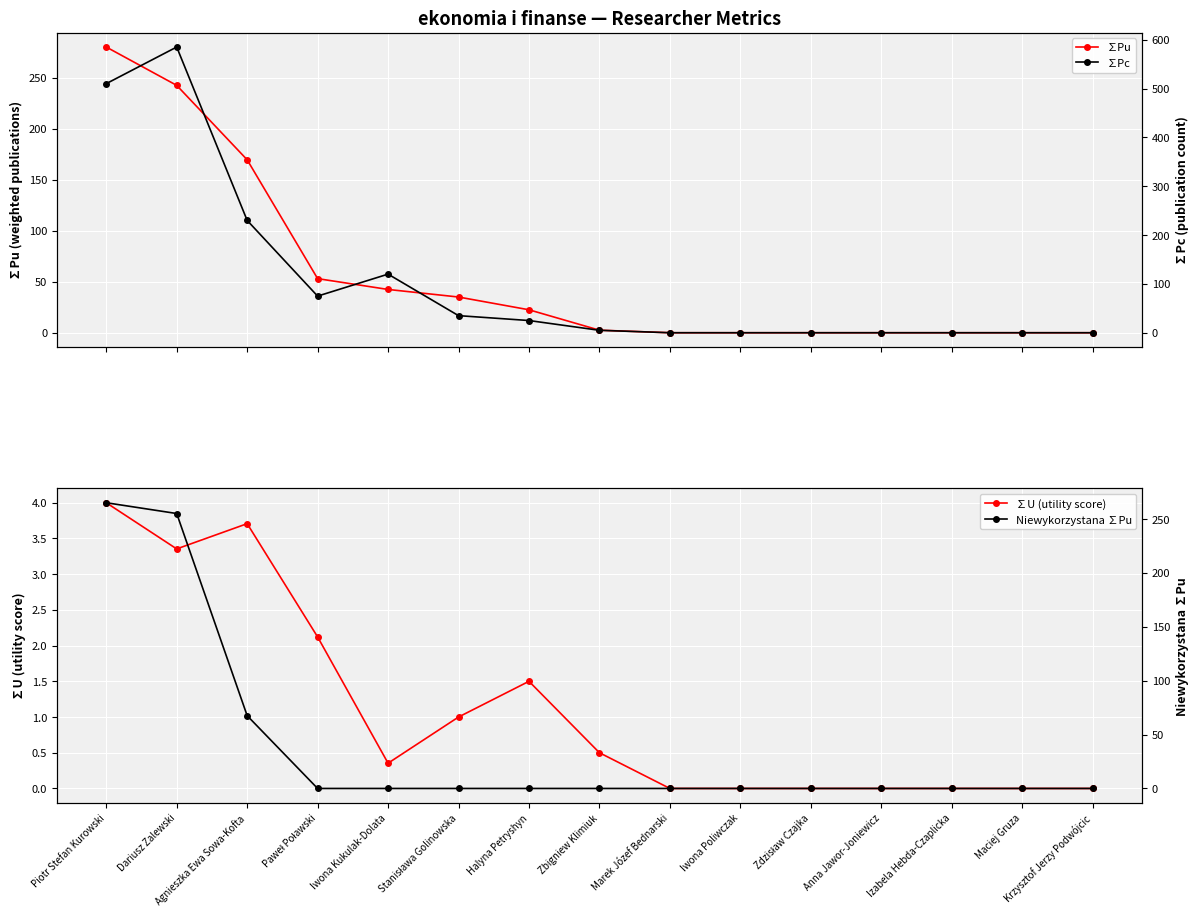

How many categories are shown in the chart?

15